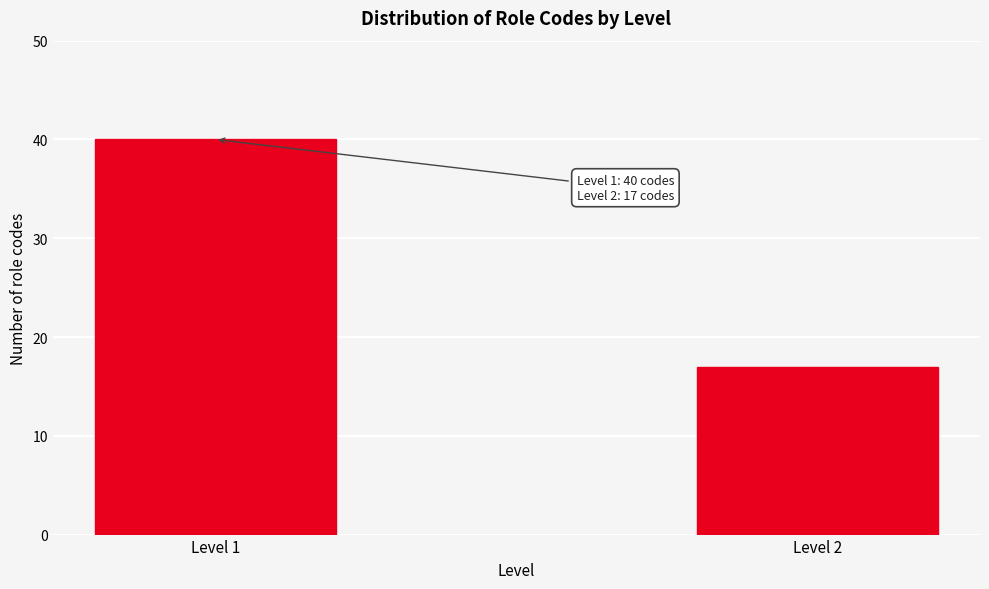

Reading right to left, extract all data points from this chart.

Level 2=17	Level 1=40